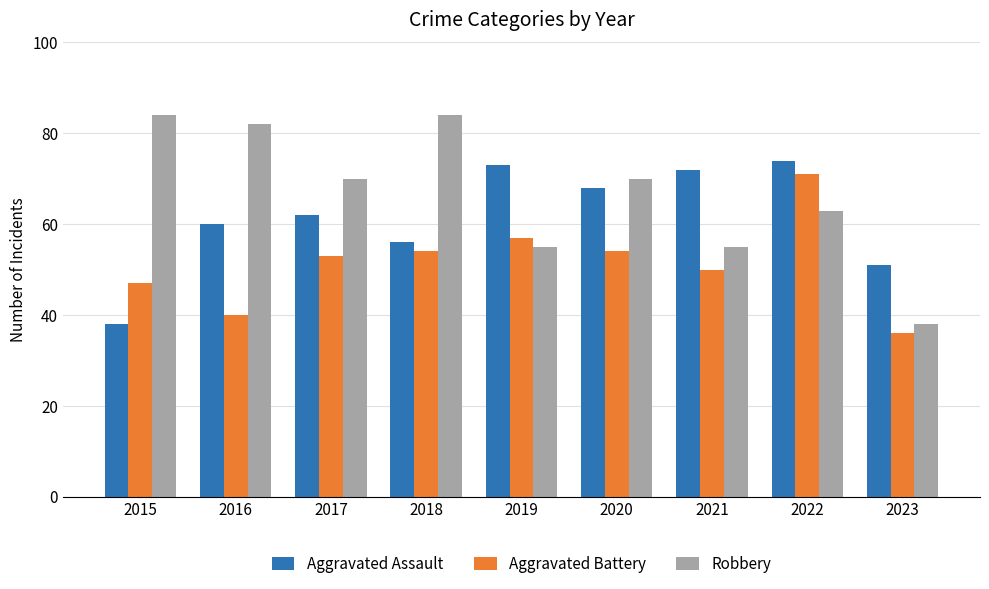

What is the sum of all Aggravated Assault values?

554